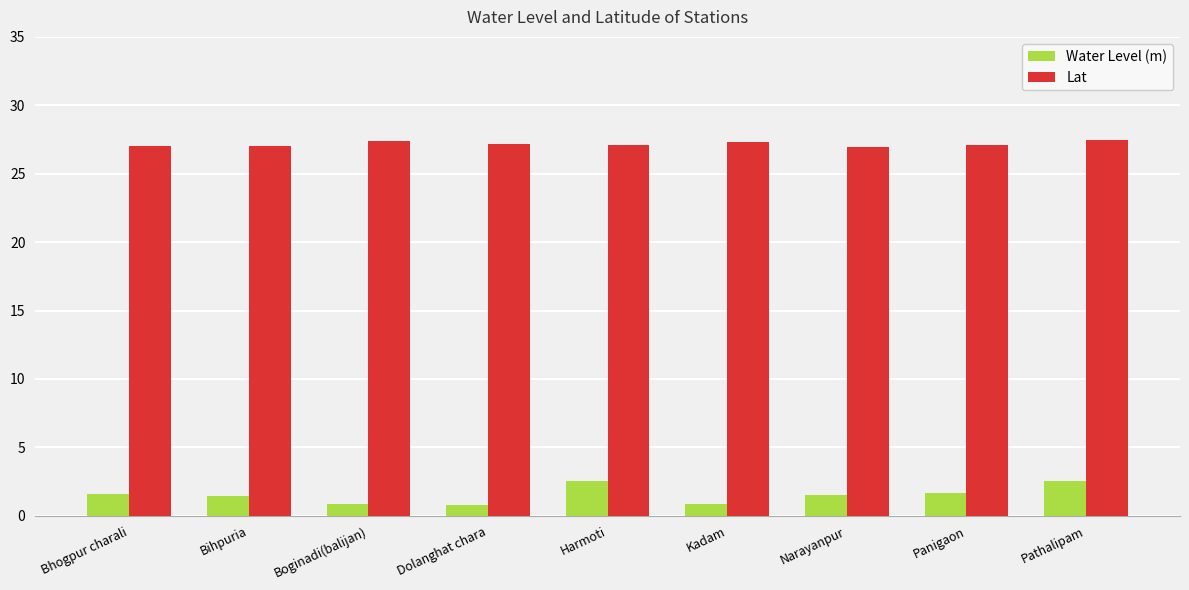

Read the Lat value at Panigaon.

27.1